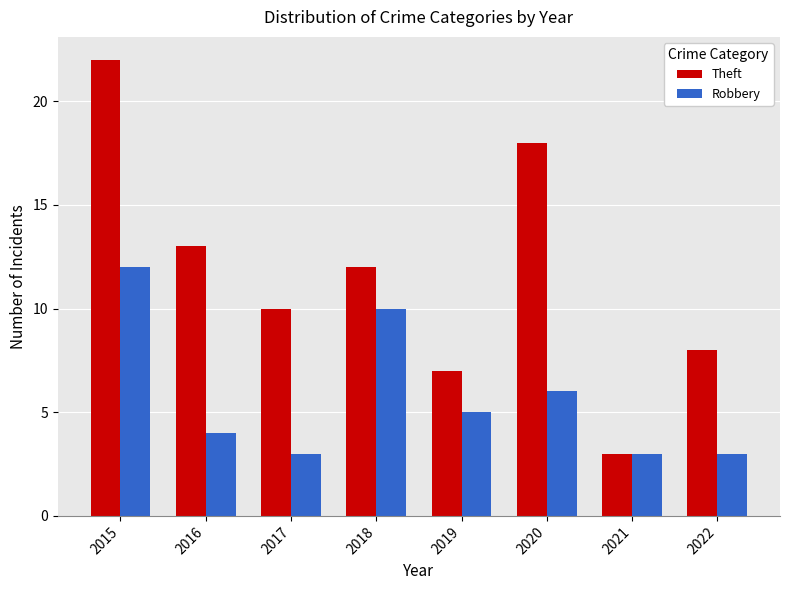

Rank the series by their average value, from lowest to highest.

Robbery, Theft